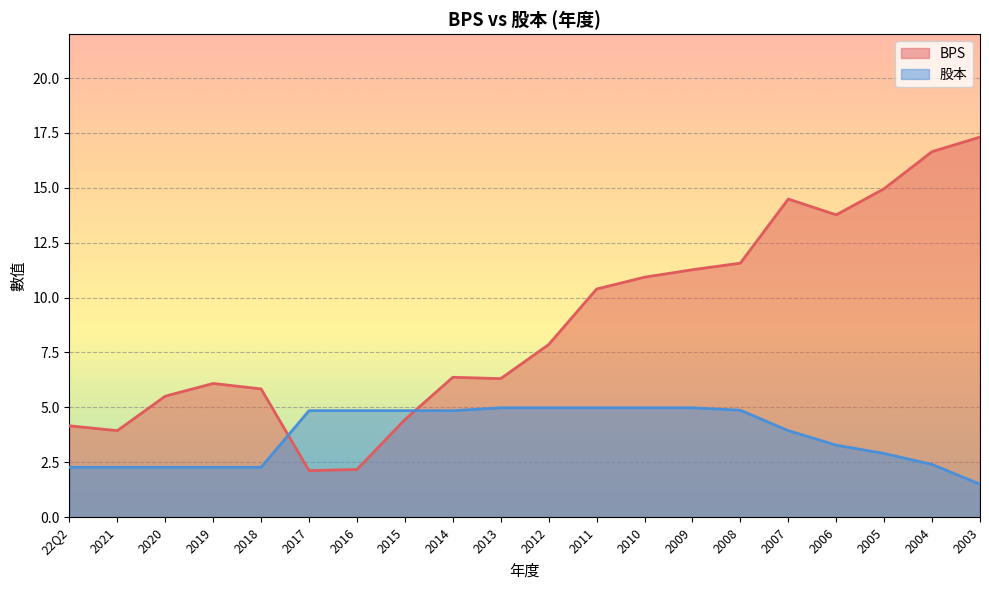

True or false: BPS has a value of 2.8 at 2011.

False